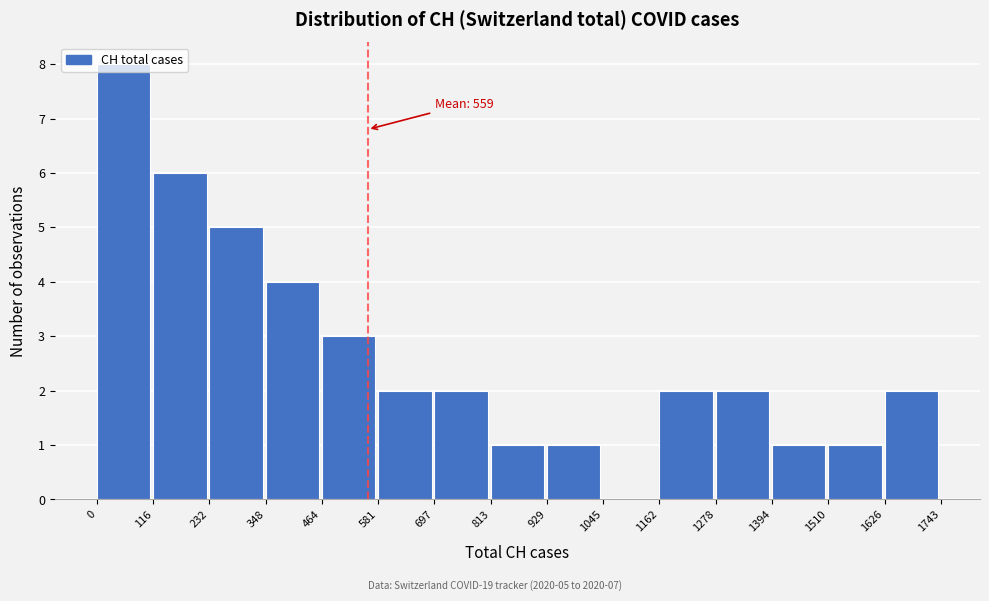

Over which range of the x-axis is the bar tallest?

0 to 116